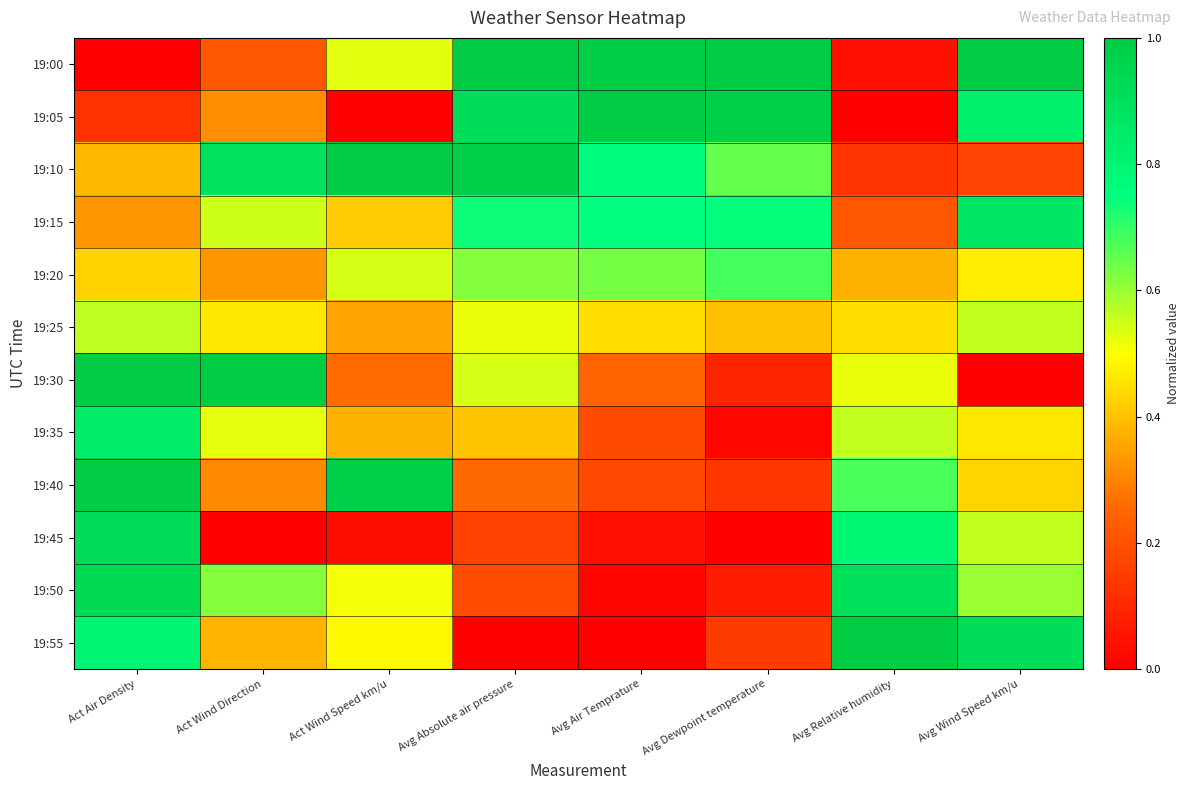

How many categories are shown in the chart?

8